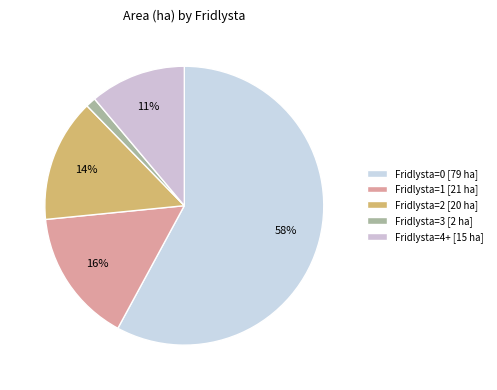

Count the number of slices in the pie.

5